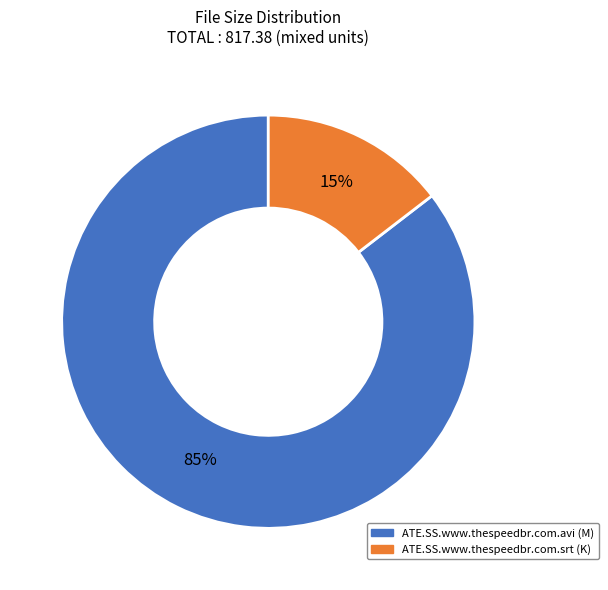

Rank the categories by value from highest to lowest.

ATE.SS.www.thespeedbr.com.avi, ATE.SS.www.thespeedbr.com.srt